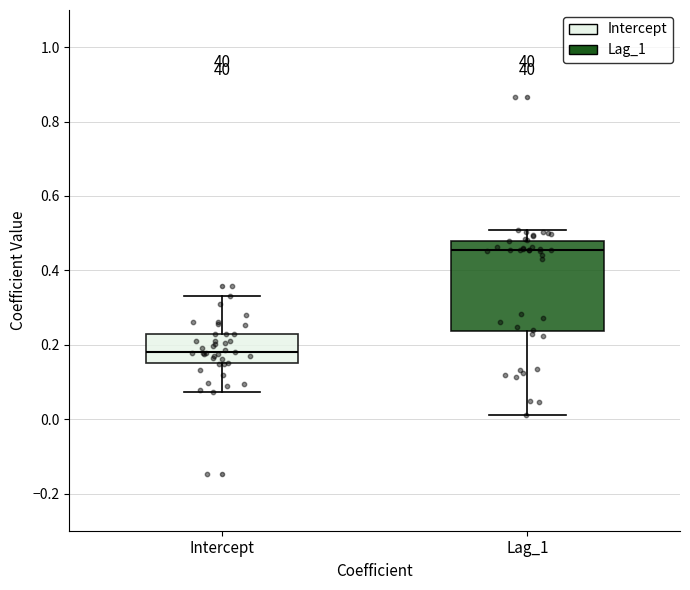

Which box has the highest median line?

Lag_1